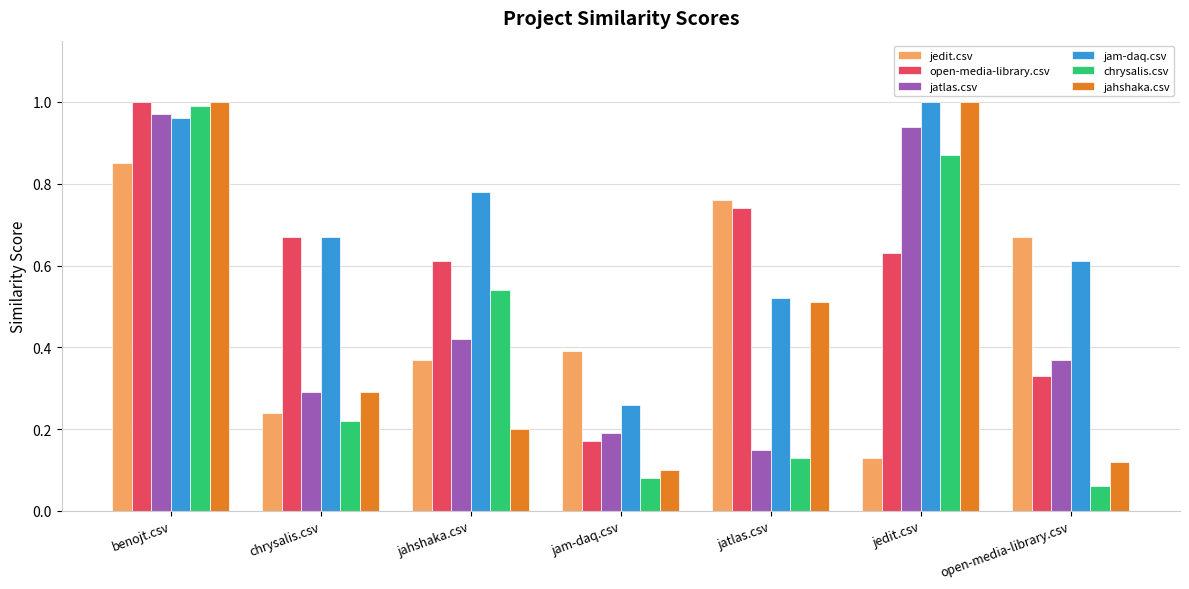

At which label does jatlas.csv reach its minimum?

jatlas.csv